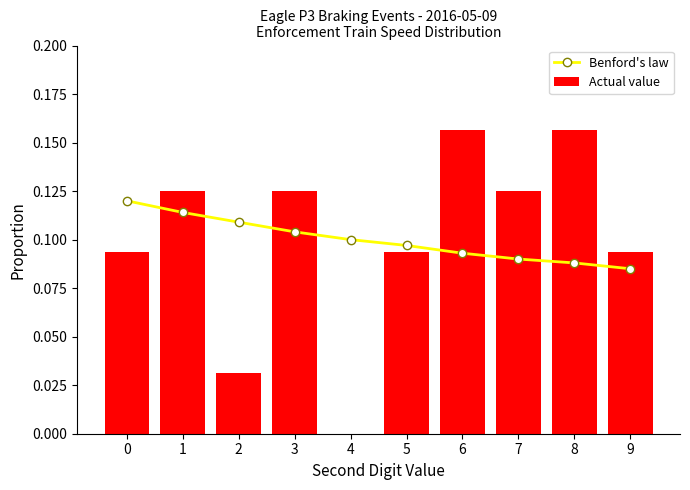

What is the value of the Benford's law bar at the 2nd from the left?

0.1